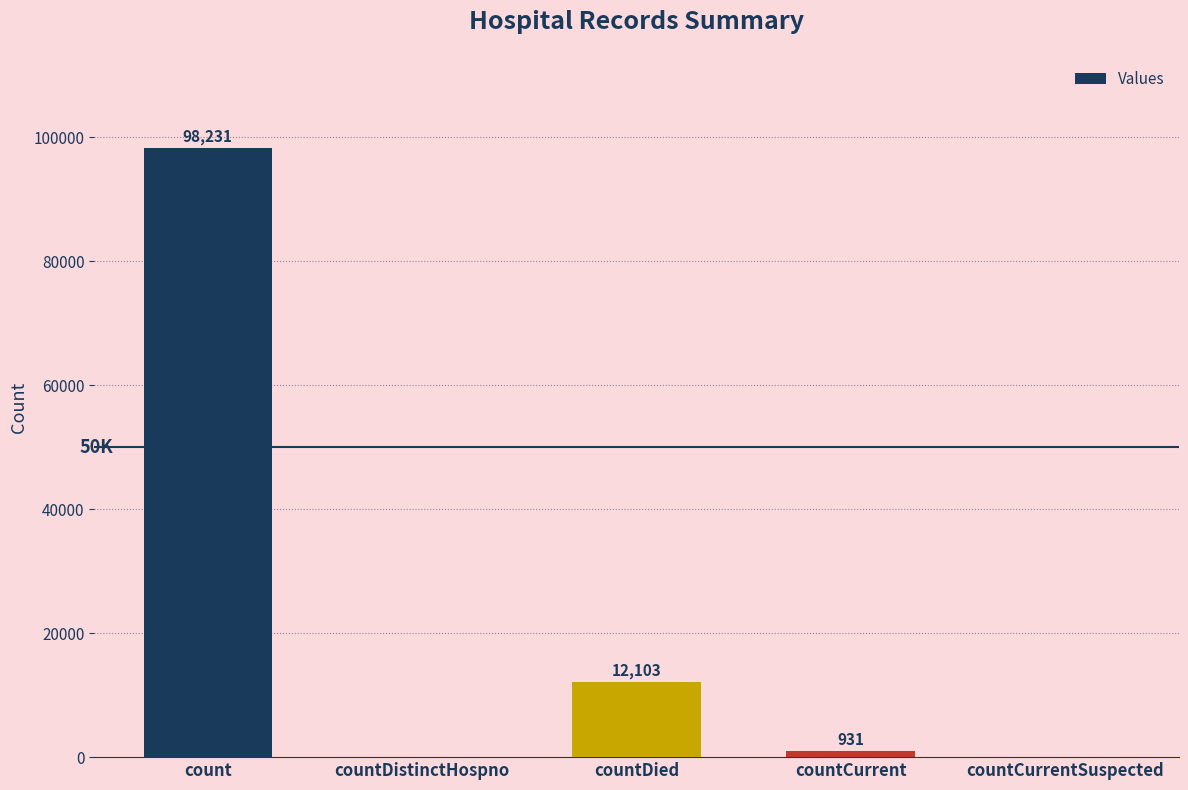

Which has a higher value, countDied or countCurrent?

countDied